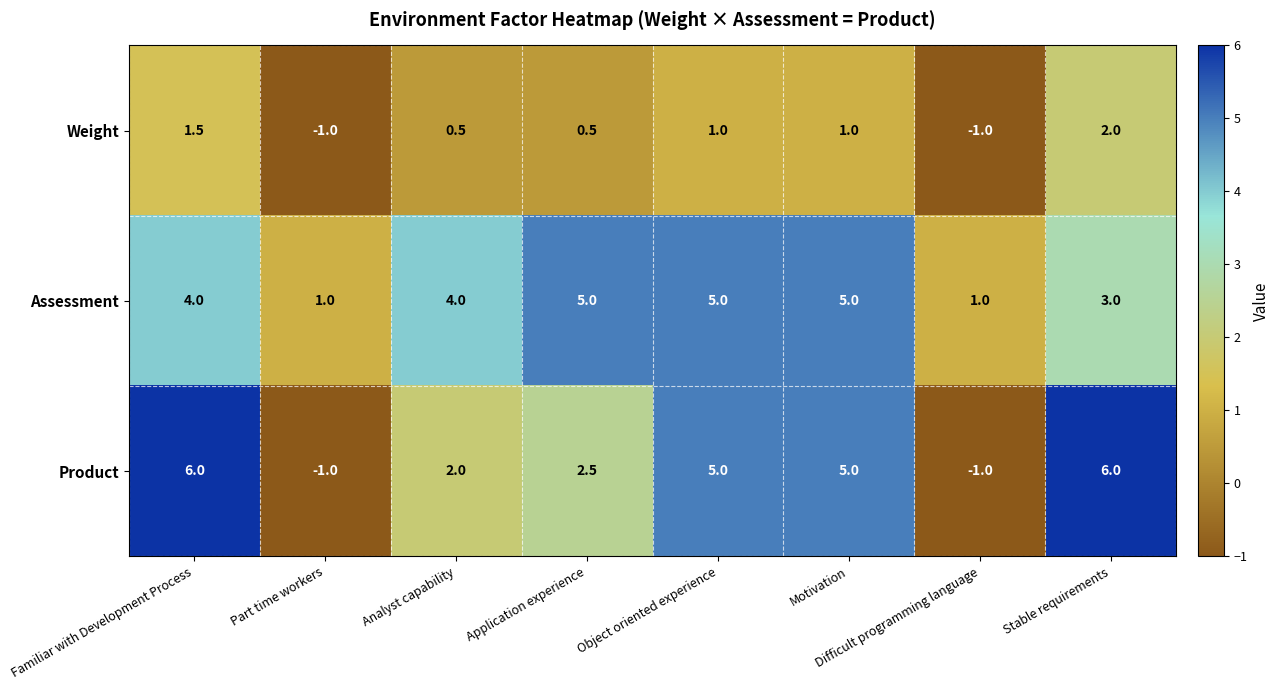

The value of Weight at Motivation is 1.0. True or false?

True